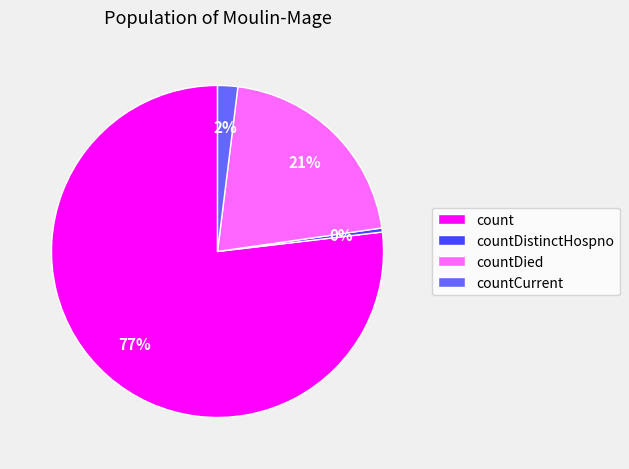

To the nearest percent, what is the difference between the countCurrent and countDied slice percentages?

19%